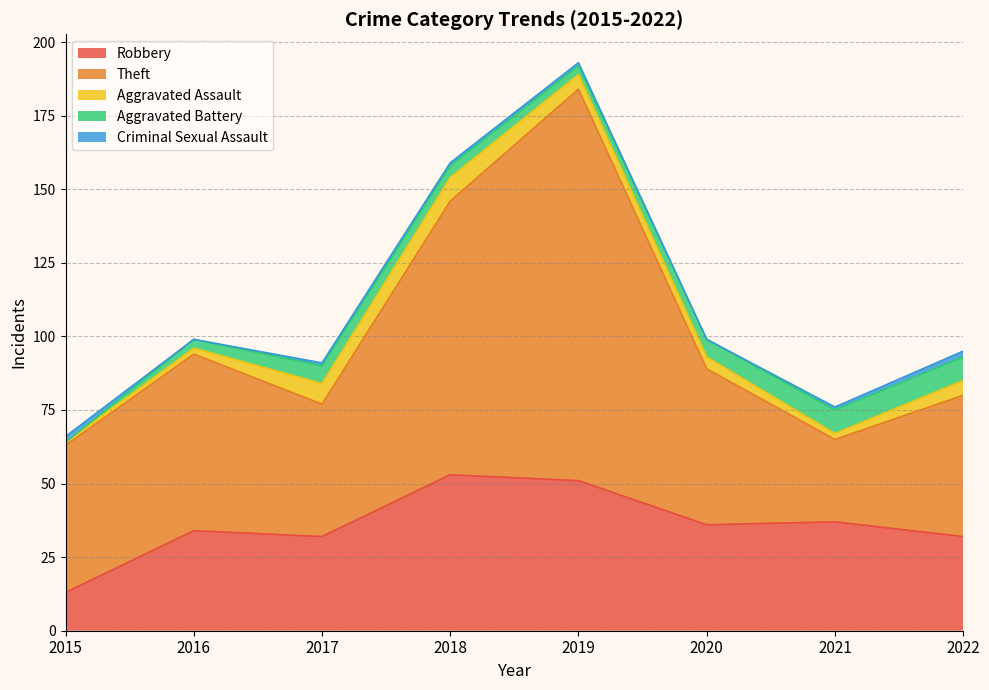

How many data points in Aggravated Battery are above 6?

2